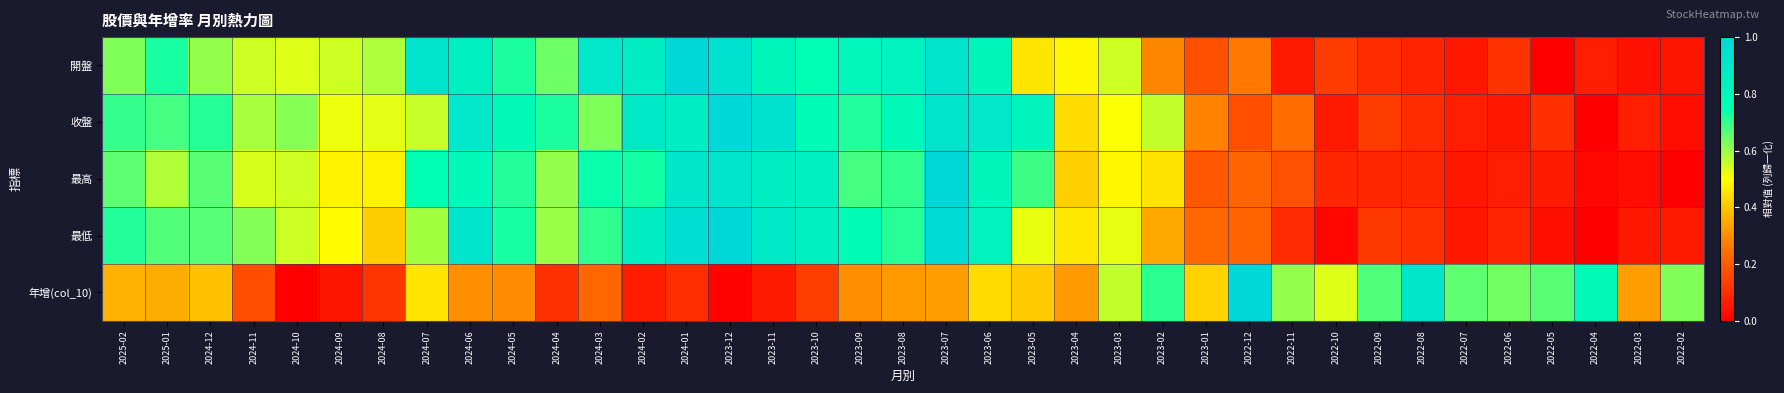

Rank the series at 2022-06 from highest to lowest value.

年增(col_10), 開盤, 最低, 最高, 收盤